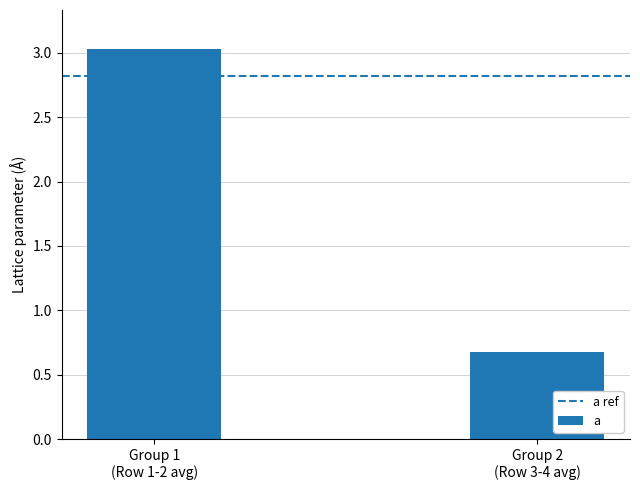

What is the smallest value displayed?

0.7